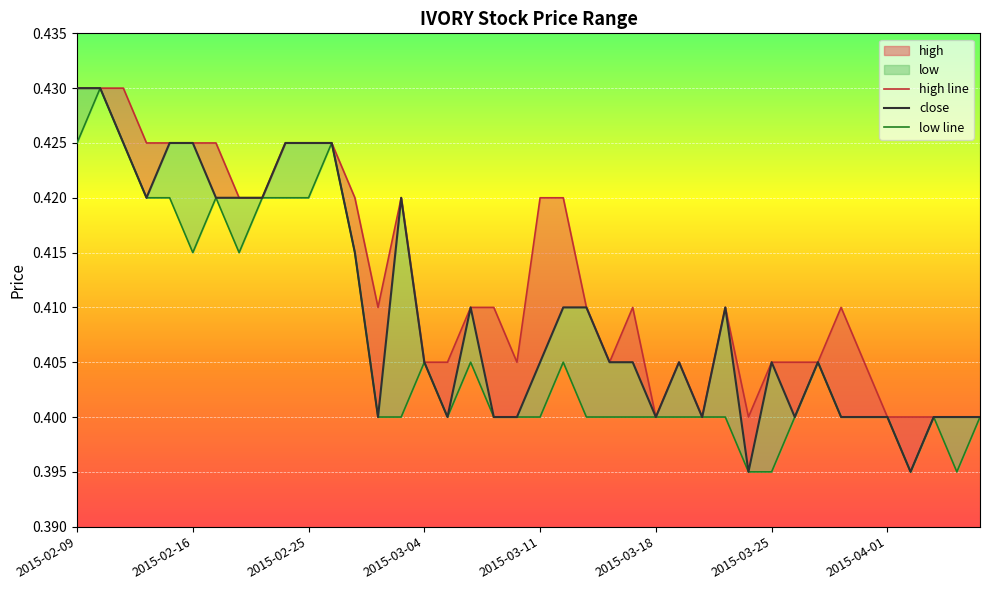

What is the total value across all series at 2015-03-25?

1.2